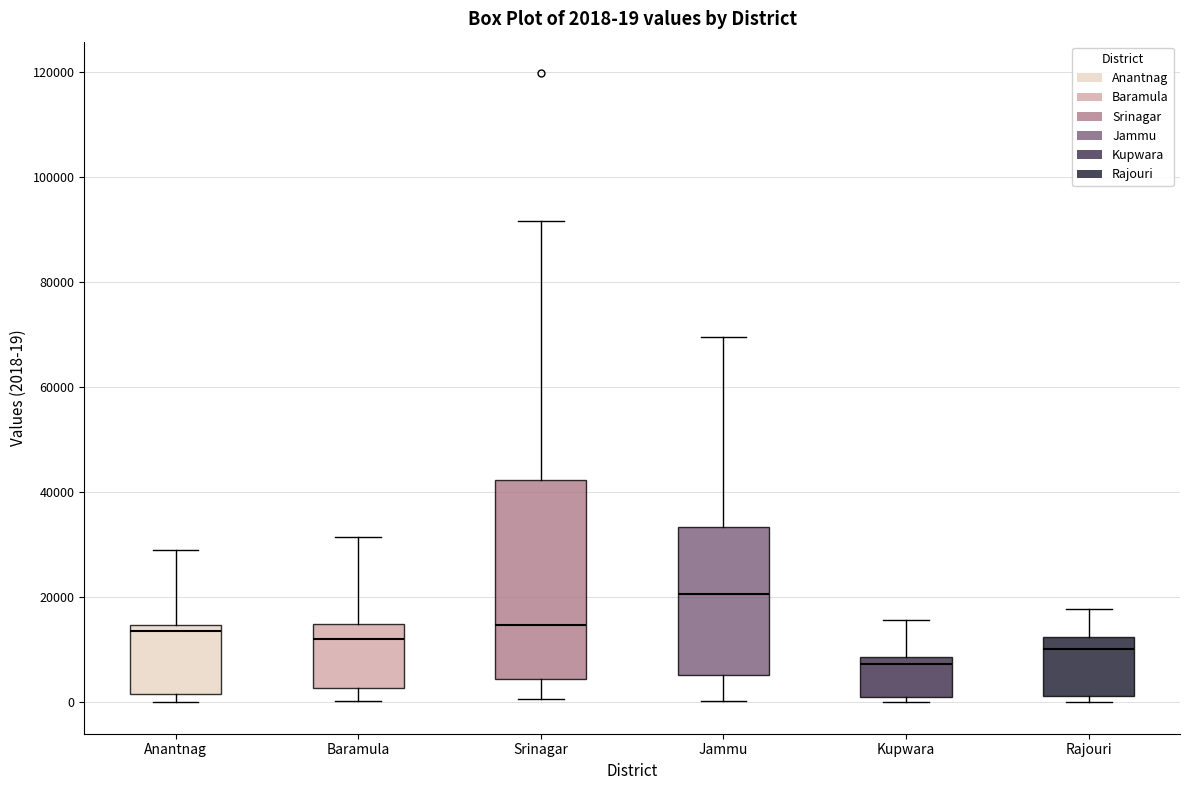

Which box has the highest median line?

Jammu